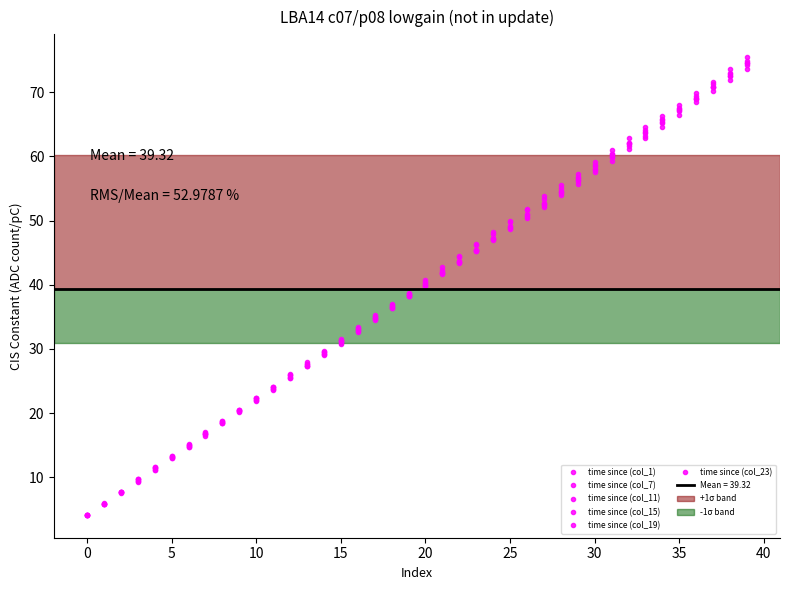

Which series ends up on top after the final intersection of time since (col_7) and time since (col_1)?

time since (col_7)